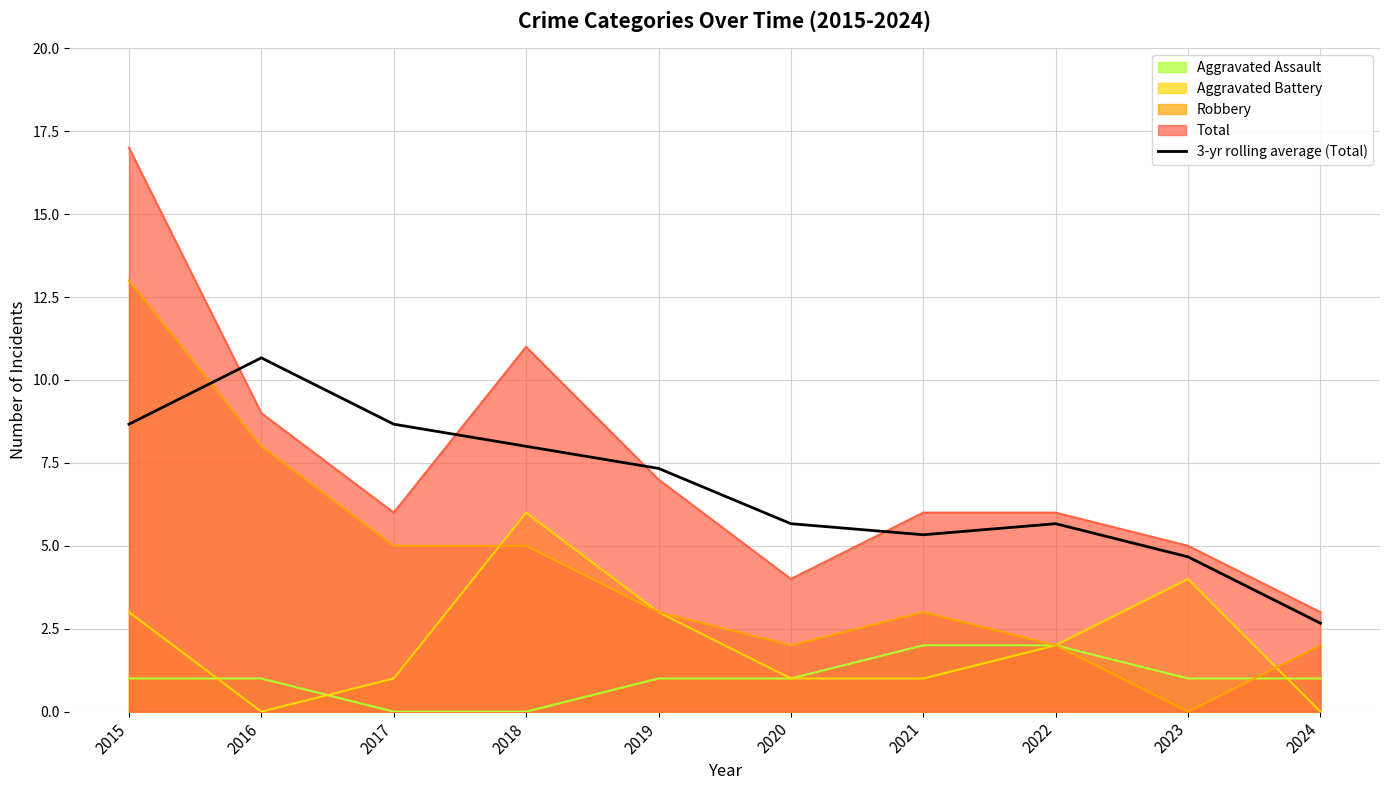

What is the greatest value displayed?

17.0